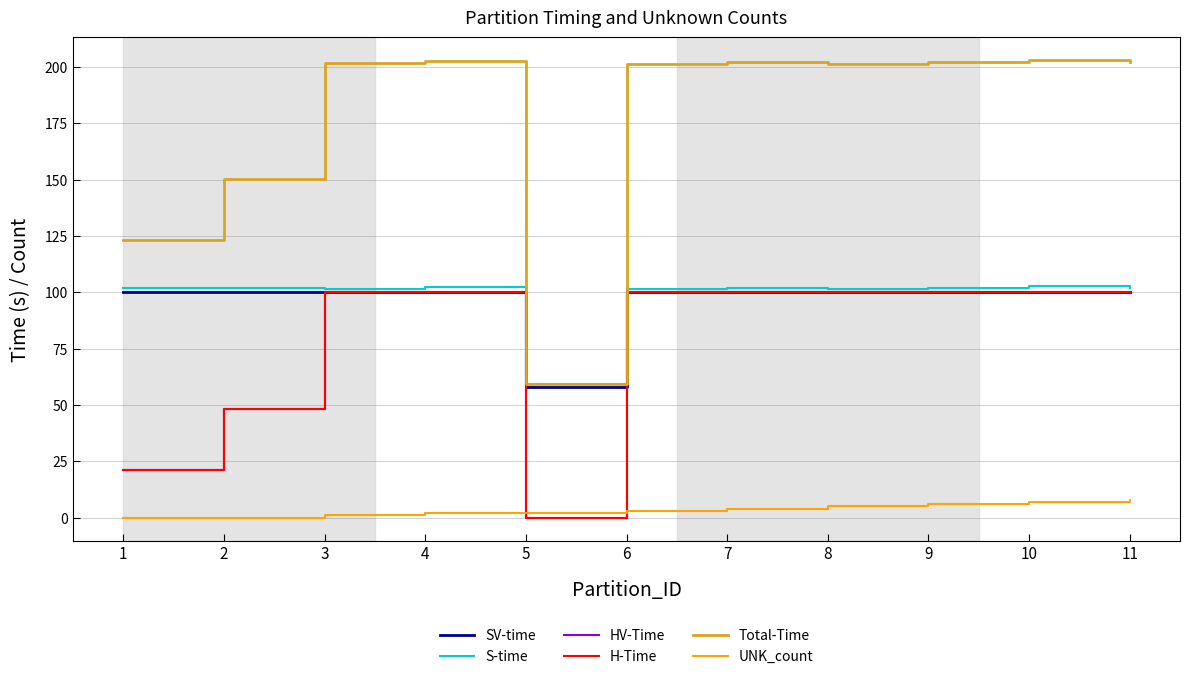

What is the maximum value shown in the chart?

203.0